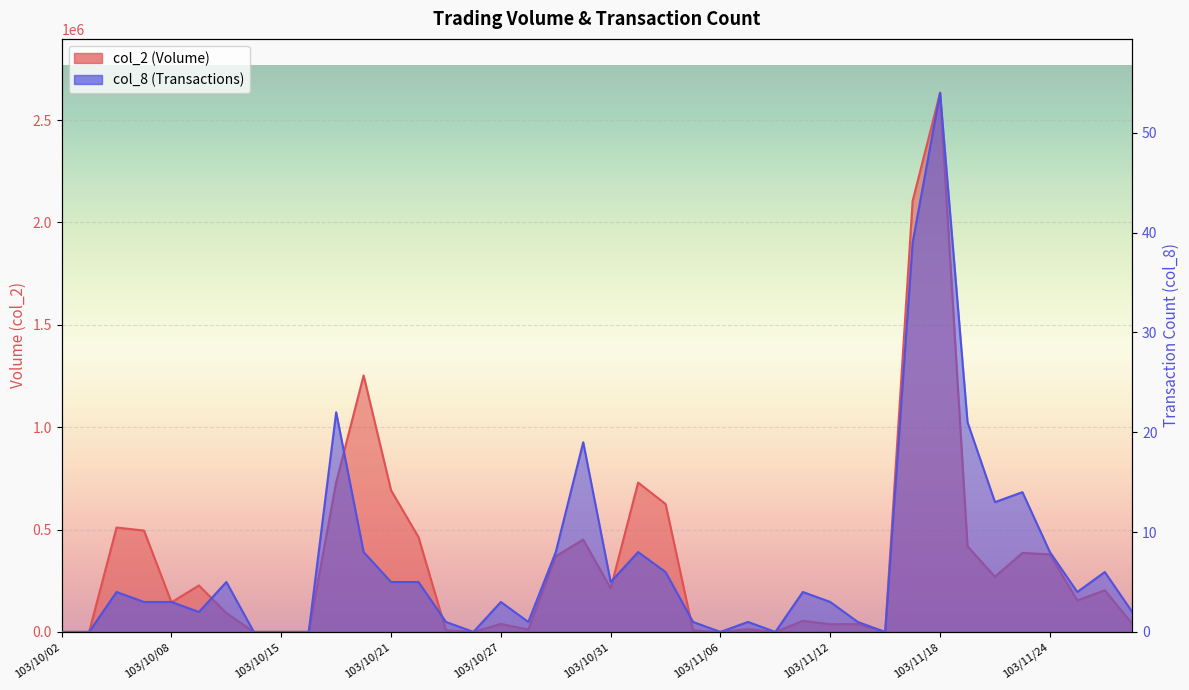

The value of col_8 at 103/11/13 is 1. True or false?

False